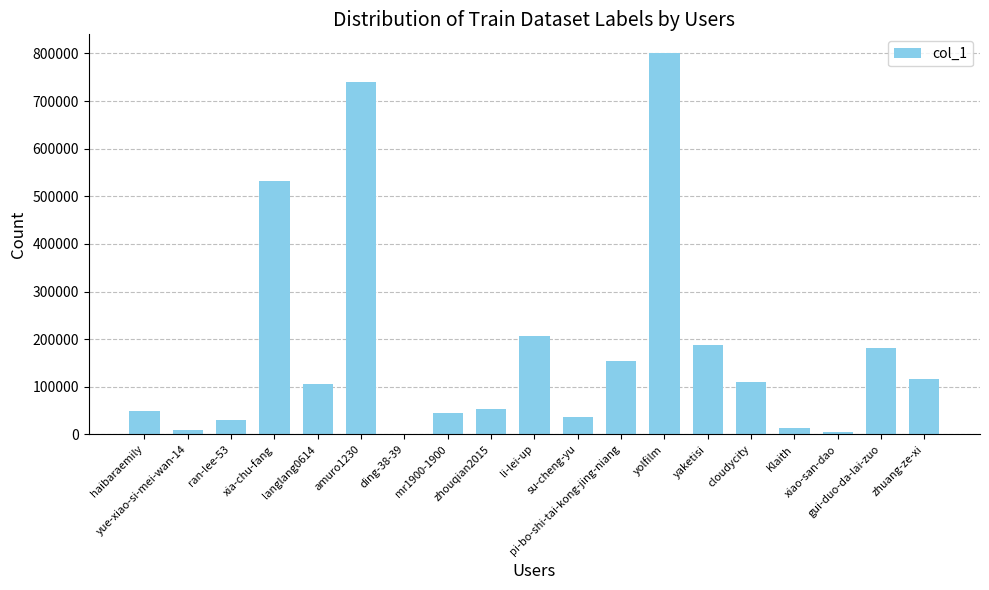

What is the sum of the values at mr1900-1900 and yaketisi?

234418